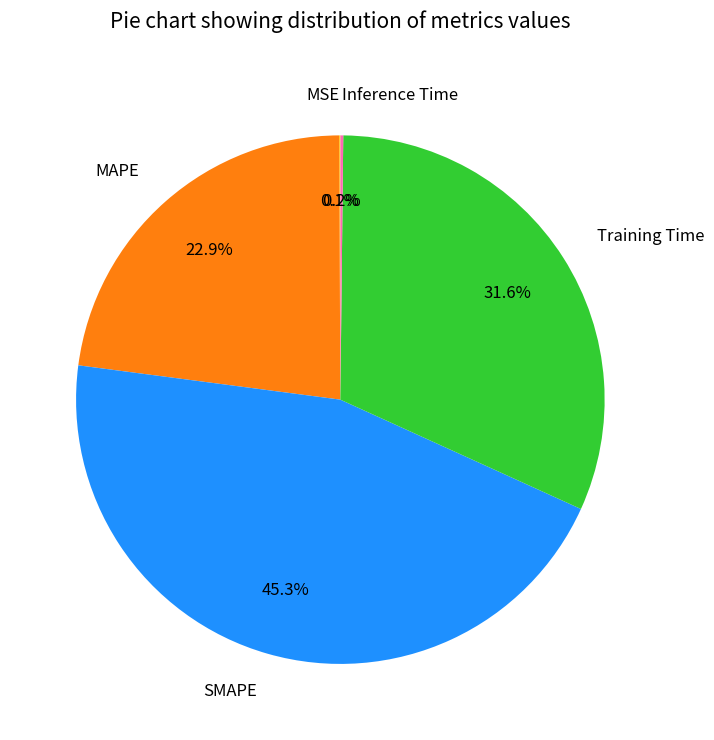

To the nearest percent, what is the average slice percentage?

20%